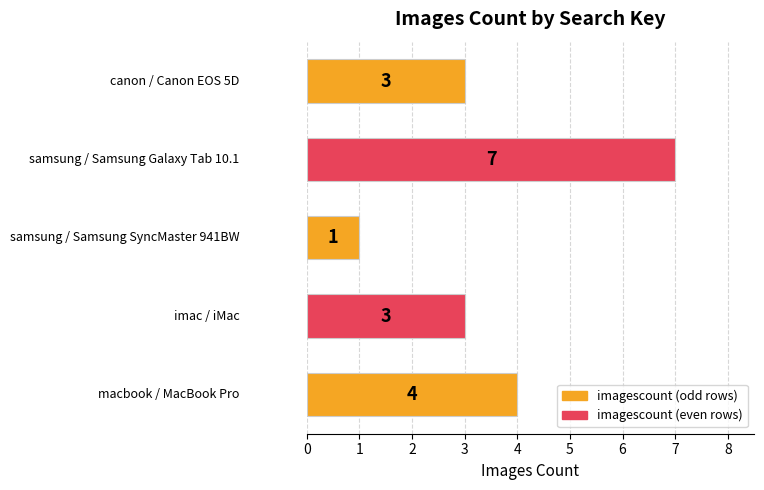

Count the values in the range 3 to 4.

3